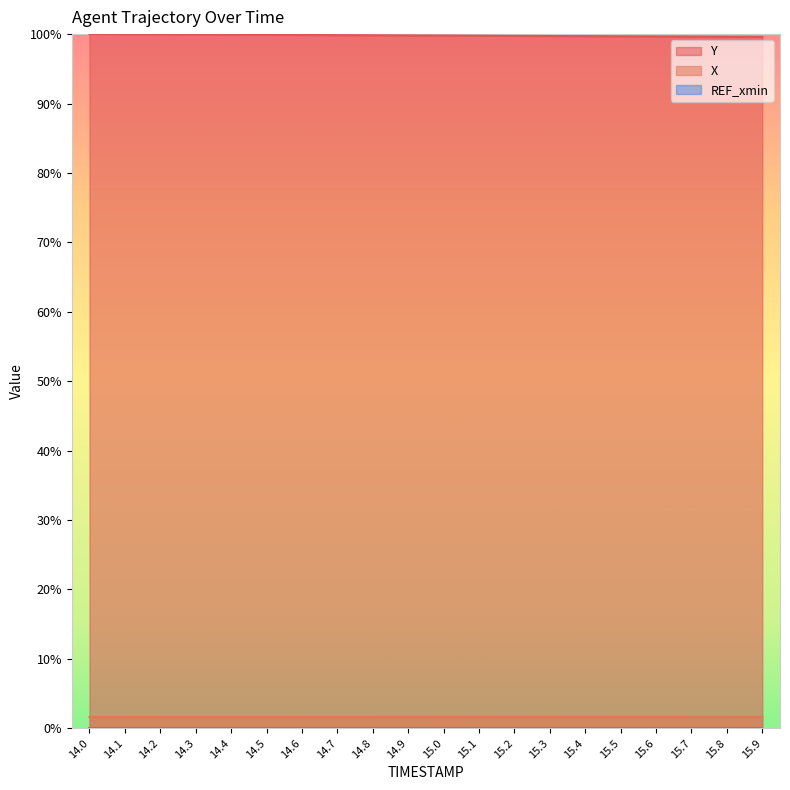

Reading left to right, what are all the values shown in this chart?

Y: 14.0=100.0	14.1=100.0	14.2=100.0	14.3=99.9	14.4=99.9	14.5=99.9	14.6=99.9	14.7=99.9	14.8=99.8	14.9=99.8	15.0=99.8	15.1=99.8	15.2=99.7	15.3=99.7	15.4=99.7	15.5=99.7	15.6=99.7	15.7=99.6	15.8=99.6	15.9=99.6
X: 14.0=1.6	14.1=1.6	14.2=1.6	14.3=1.6	14.4=1.6	14.5=1.6	14.6=1.6	14.7=1.6	14.8=1.6	14.9=1.6	15.0=1.6	15.1=1.6	15.2=1.6	15.3=1.6	15.4=1.6	15.5=1.6	15.6=1.6	15.7=1.6	15.8=1.6	15.9=1.6